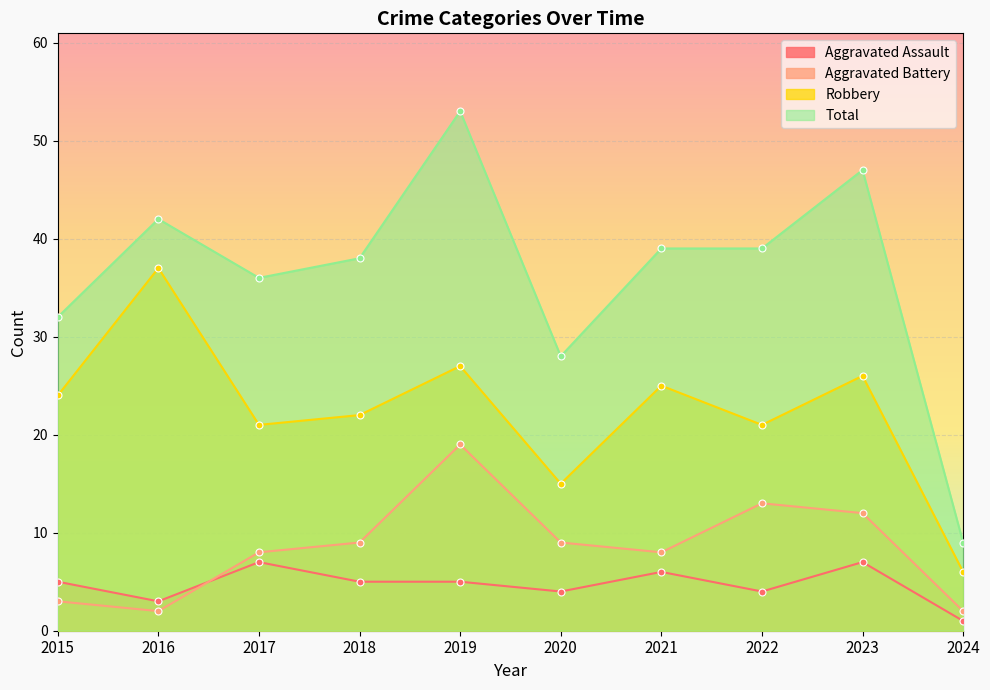

What is the difference between the highest and lowest values at 2024?

8